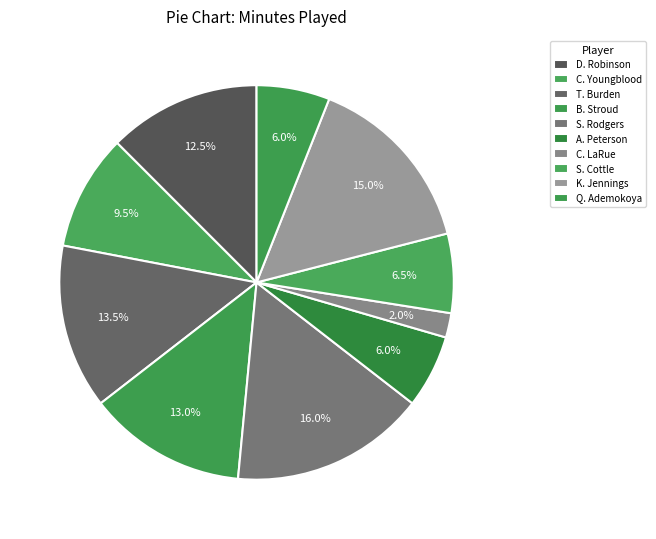

What percentage is the S. Rodgers slice, to the nearest percent?

16%